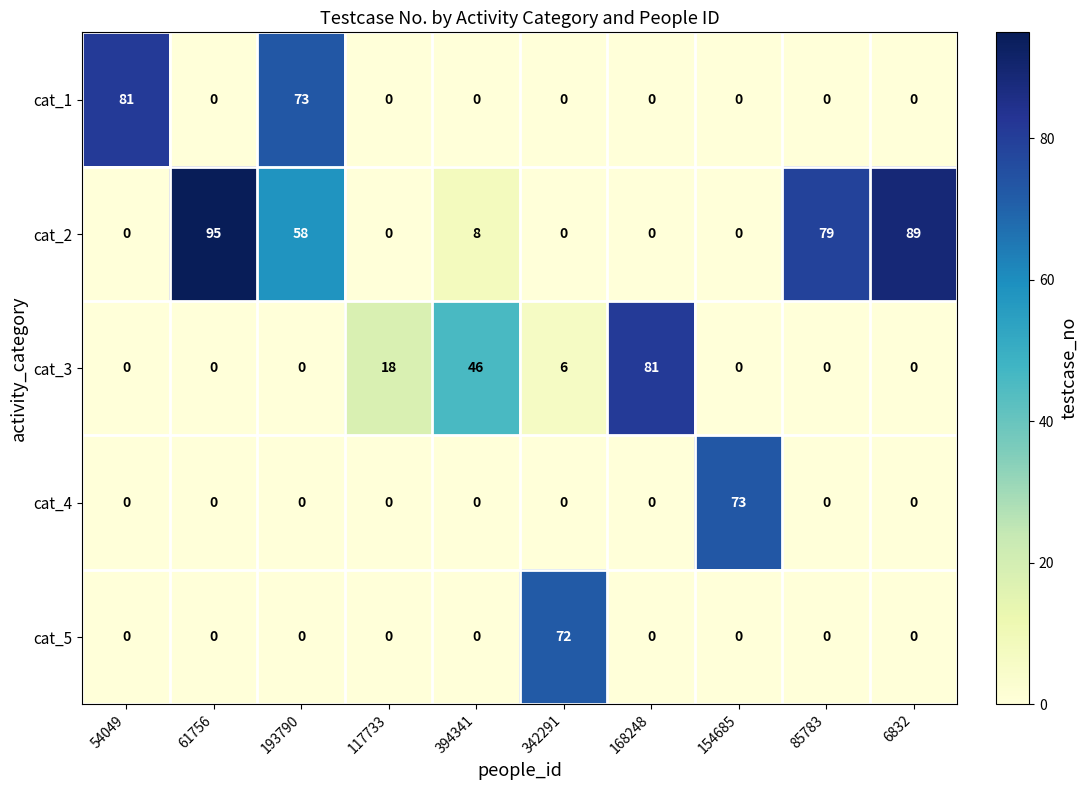

How many distinct data groups are displayed?

5